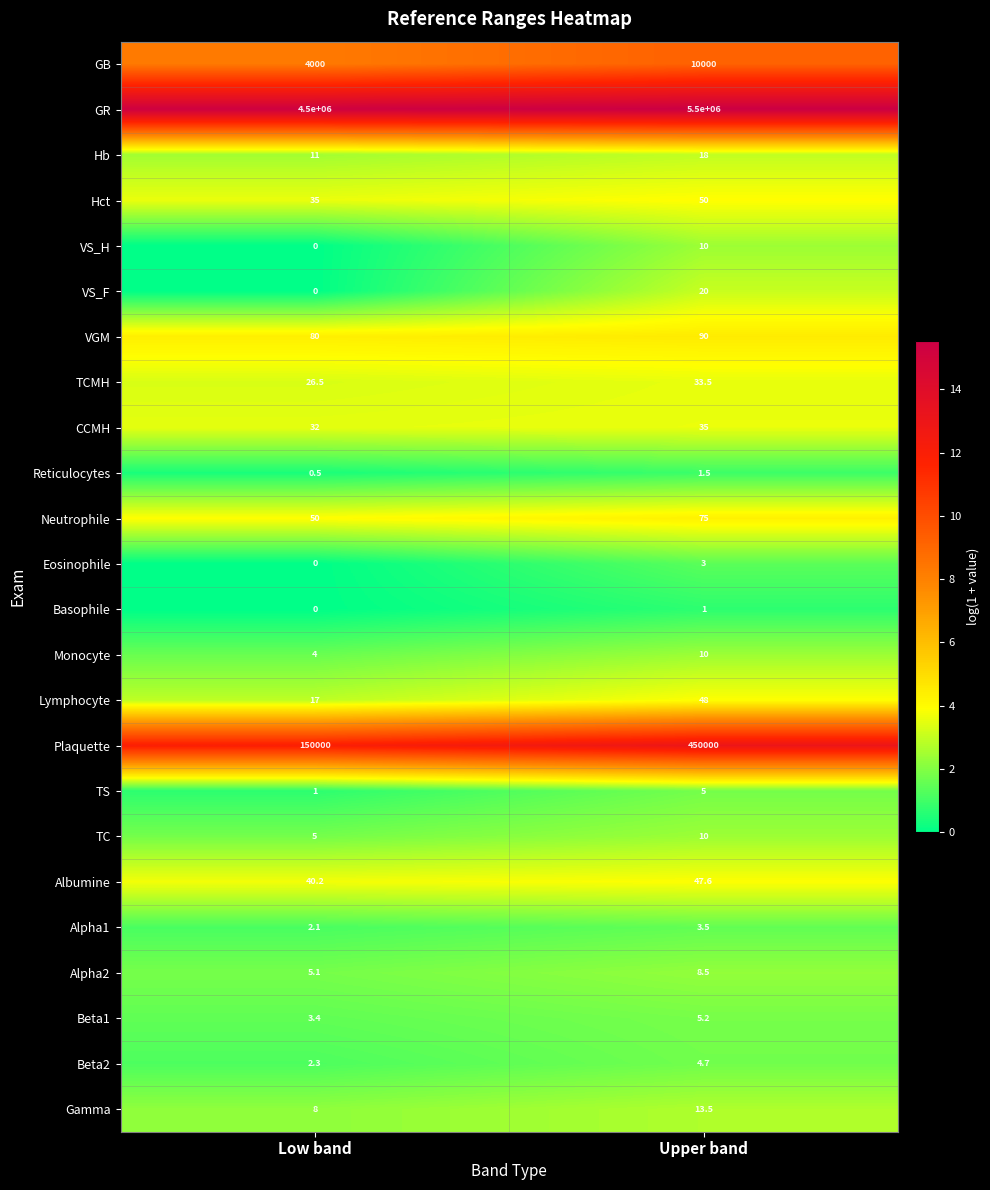

At which category is the sum across all series the highest?

Upper band